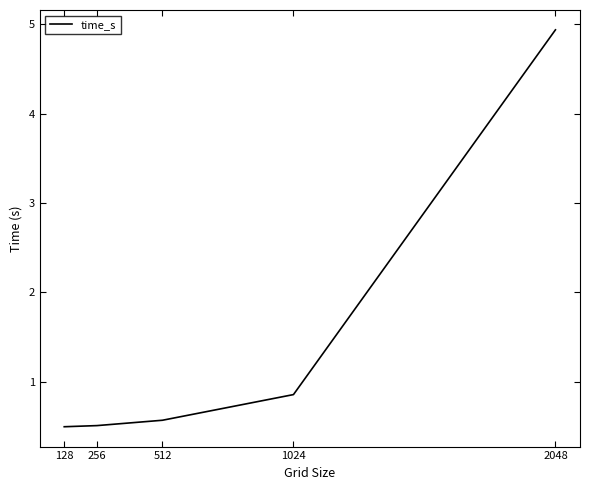

What is the sum of all values?

7.4